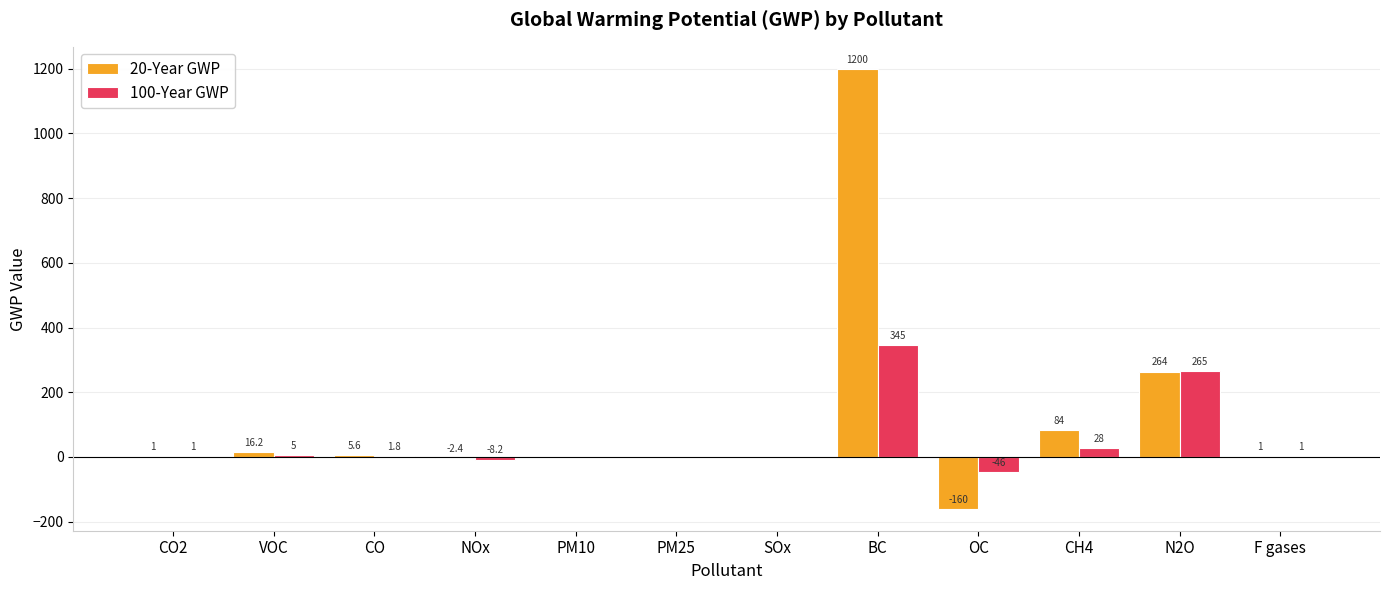

What is the sum of all 100-Year GWP values?

592.6